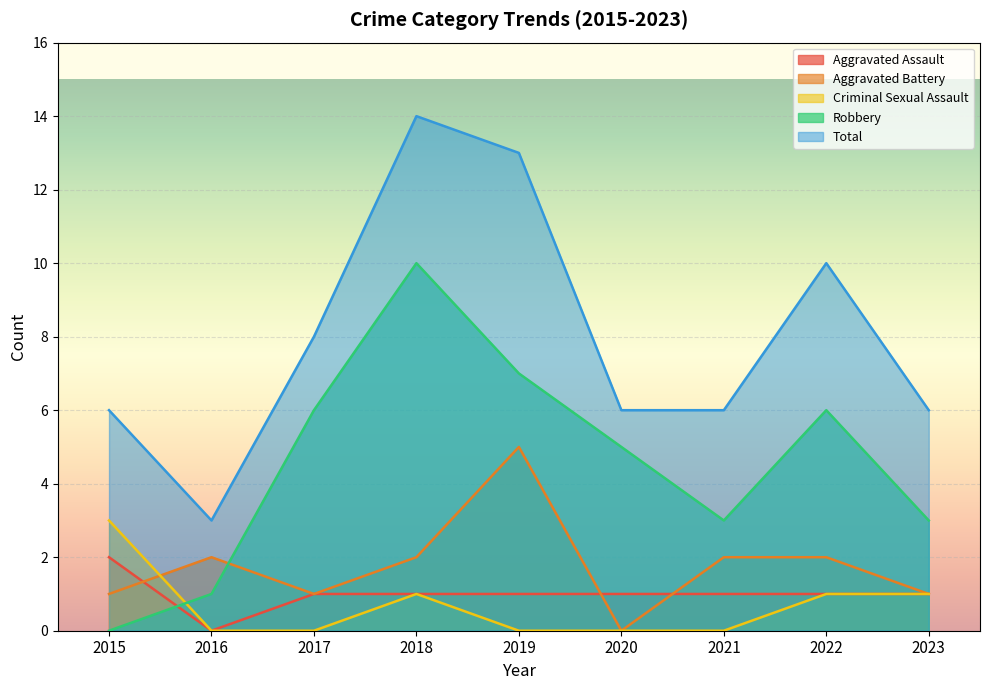

Where is Robbery nearest to the value 5?

2020